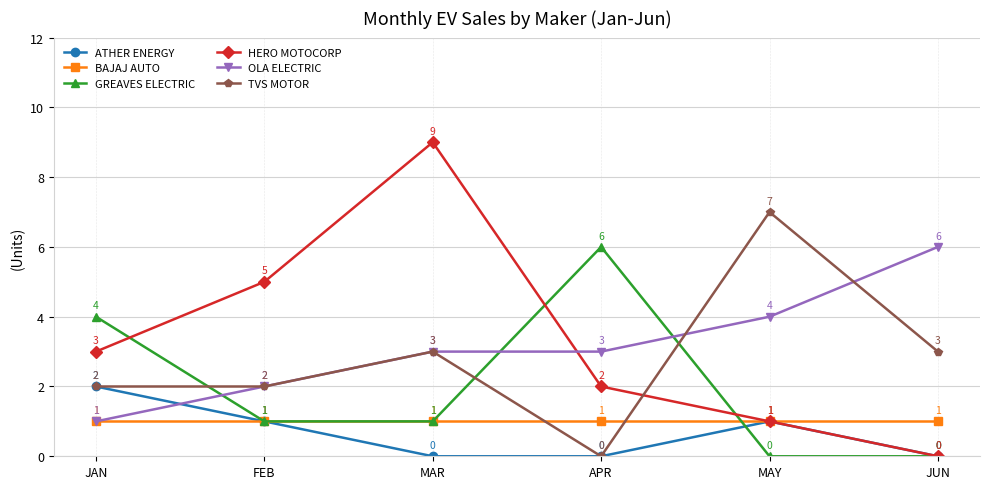

Where do HERO MOTOCORP and OLA ELECTRIC first cross each other?

MAR and APR